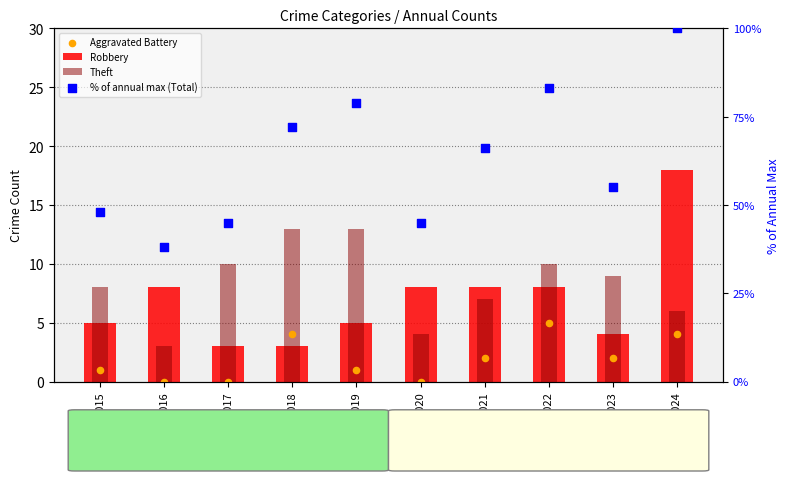

At how many categories does at least one series exceed 11?

10